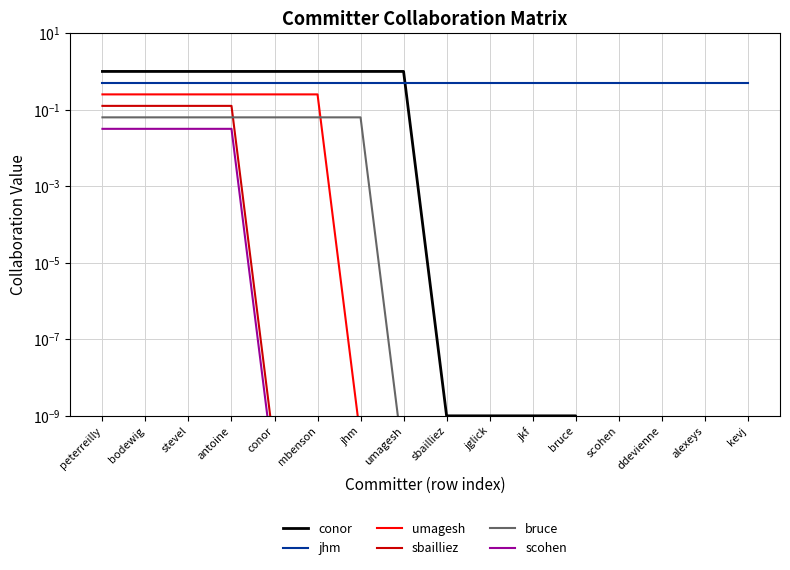

Does the chart have visible grid lines?

Yes